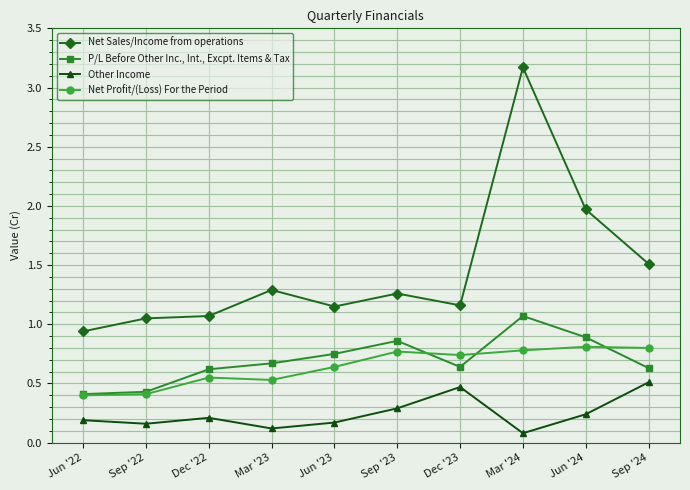

Which series changed the most between Jun '23 and Mar '24?

Net Sales/Income from operations